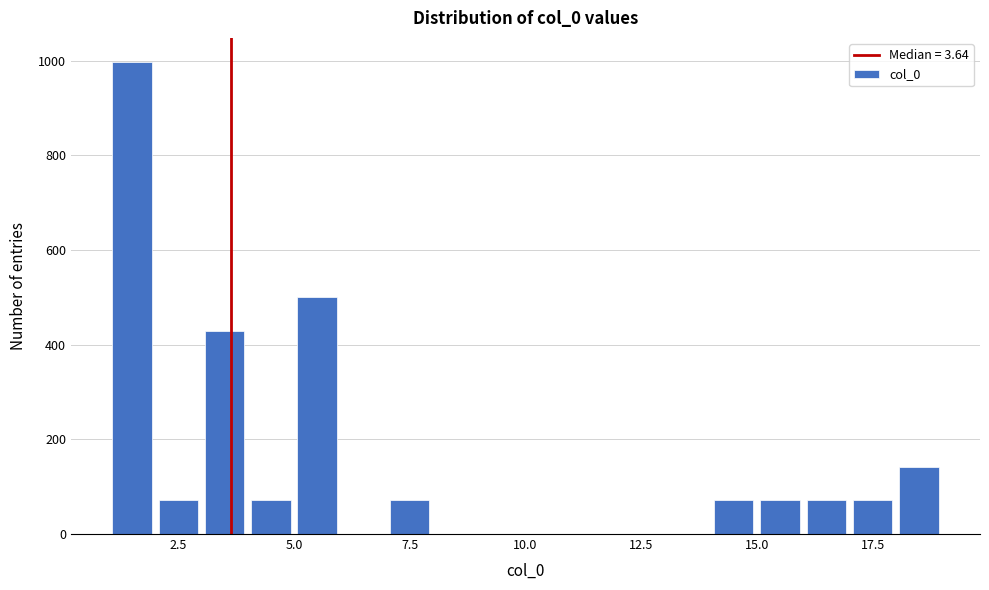

Read against the x-axis, roughly where is the centre of the tallest bar?

1.5